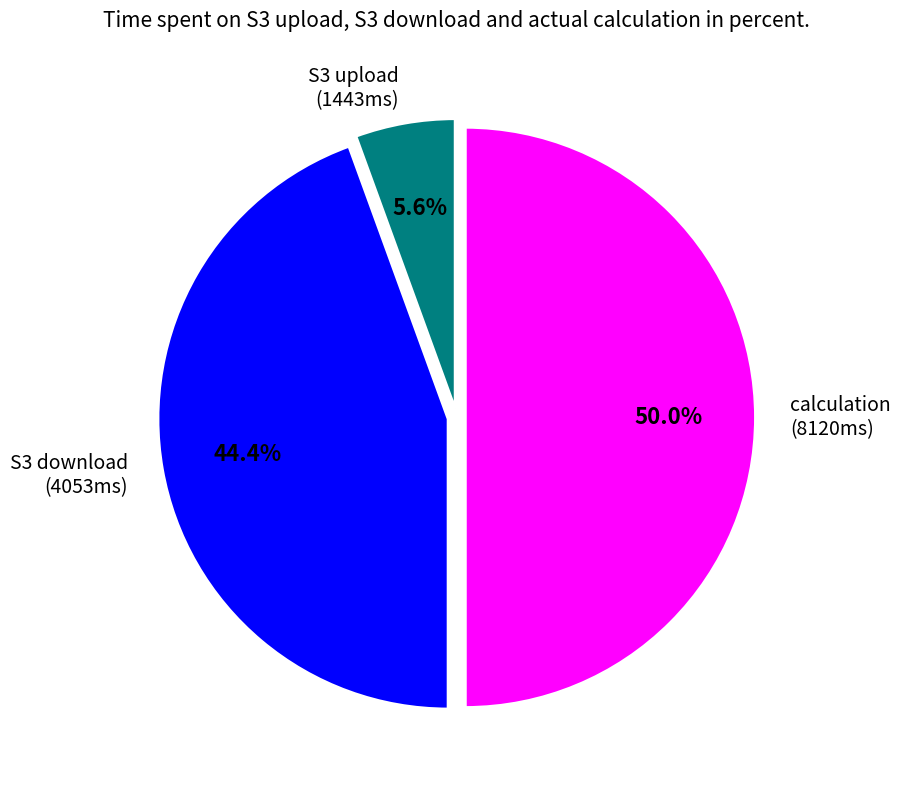

Which category has the smallest portion of the pie?

S3 upload (1443ms)